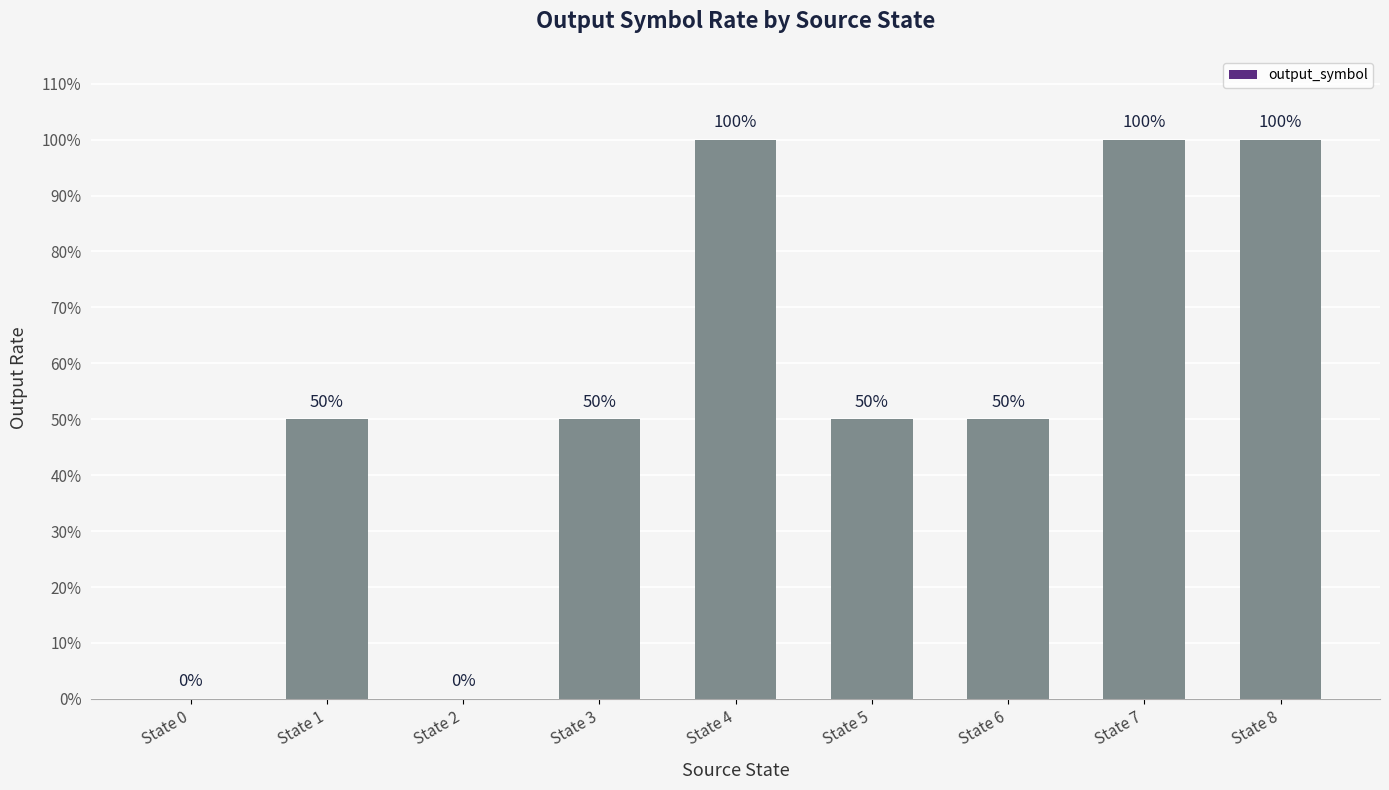

Reading left to right, what are all the values shown in this chart?

State 0=0.0	State 1=0.5	State 2=0.0	State 3=0.5	State 4=1.0	State 5=0.5	State 6=0.5	State 7=1.0	State 8=1.0